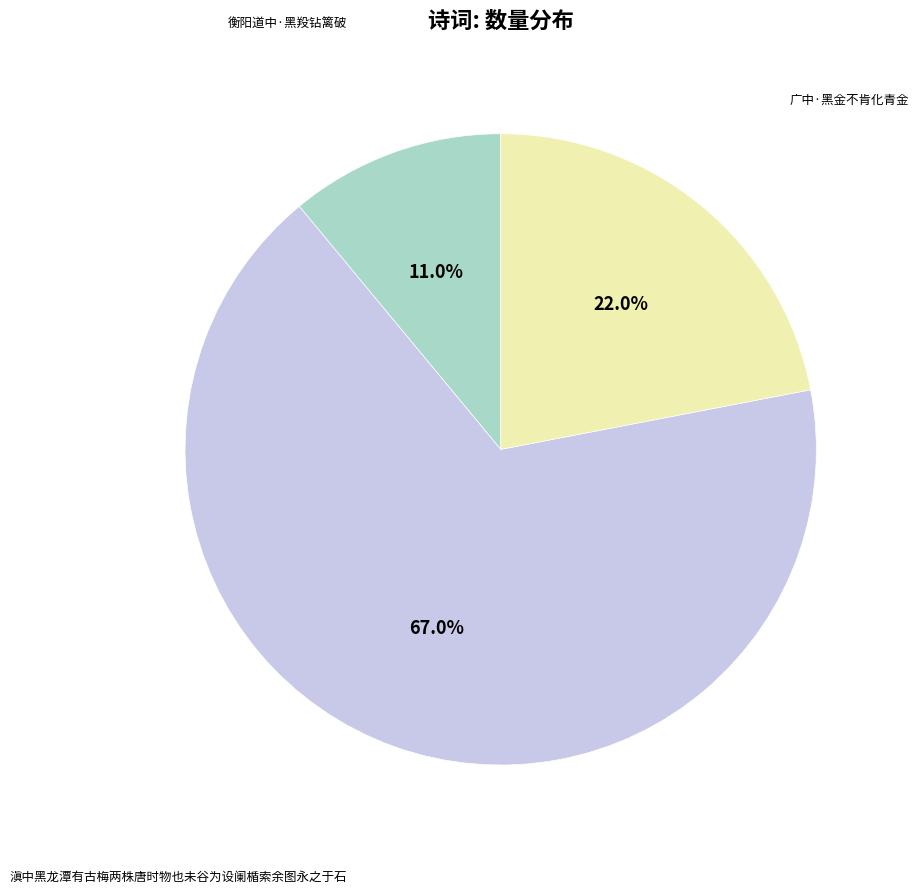

Which slice is the smallest?

衡阳道中·黑羖钻篱破